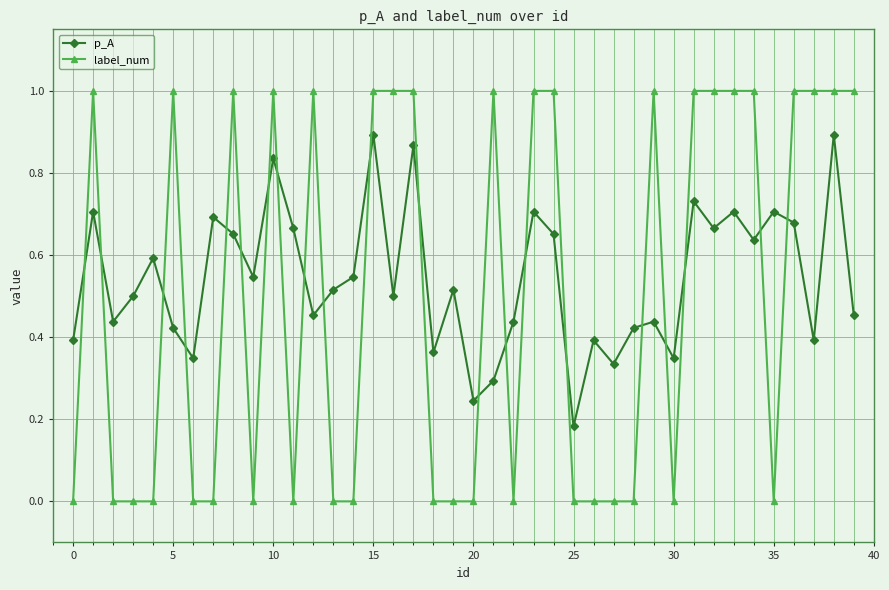

Which series has the largest range (max minus min)?

label_num